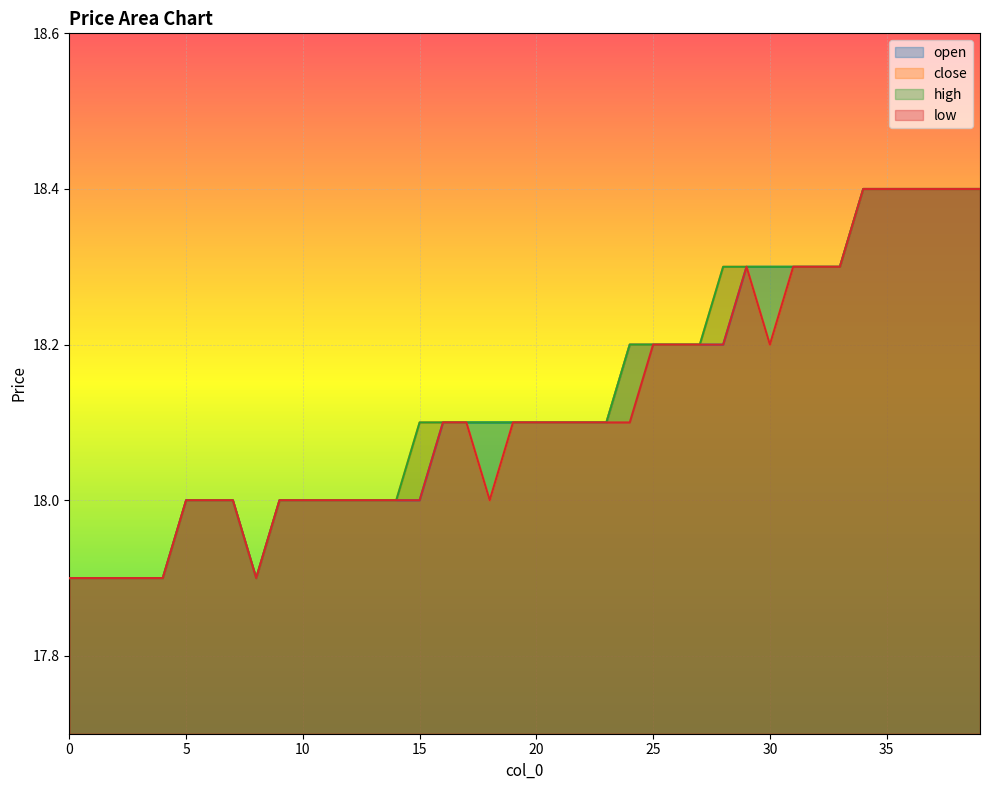

True or false: high and open cross at least once.

False